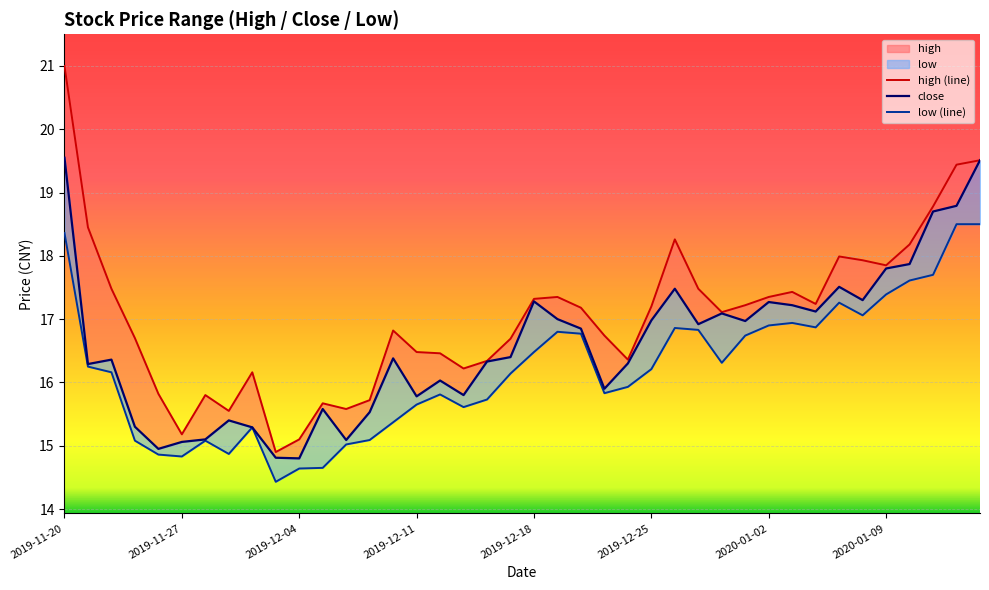

How many lines are shown in the chart?

3